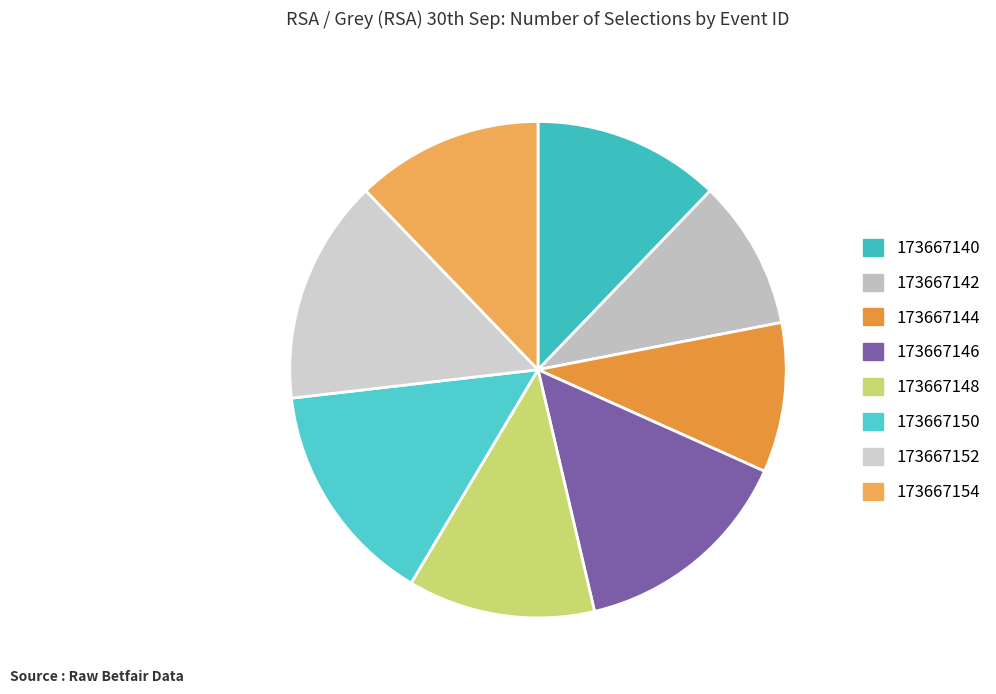

What is the total percentage of 173667144 and 173667152?

24.4%